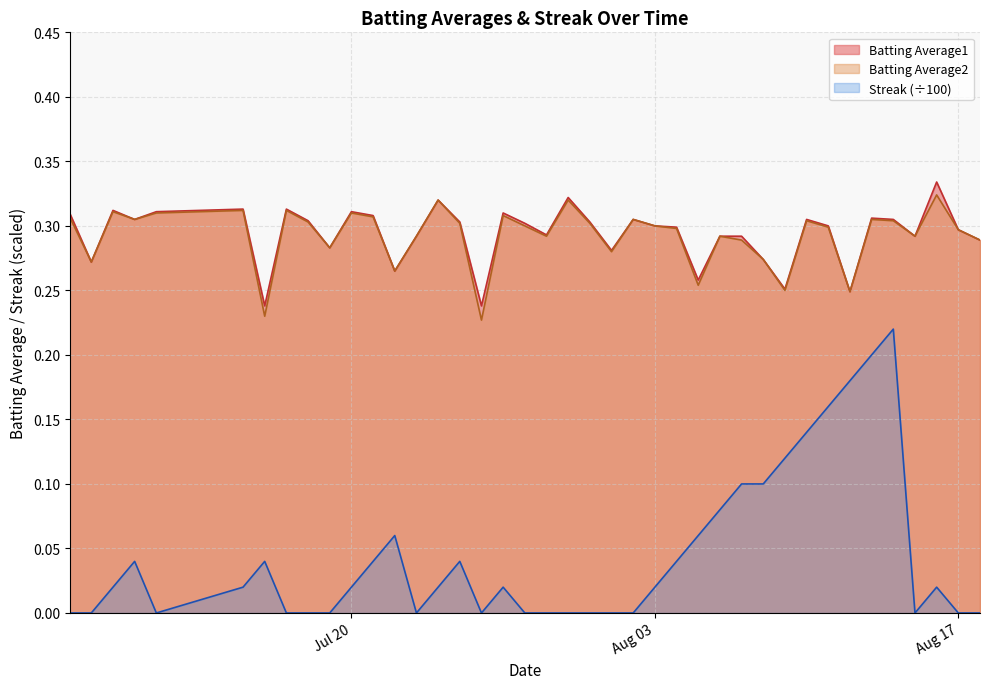

True or false: Streak (÷100) and Batting Average1 cross at least once.

False